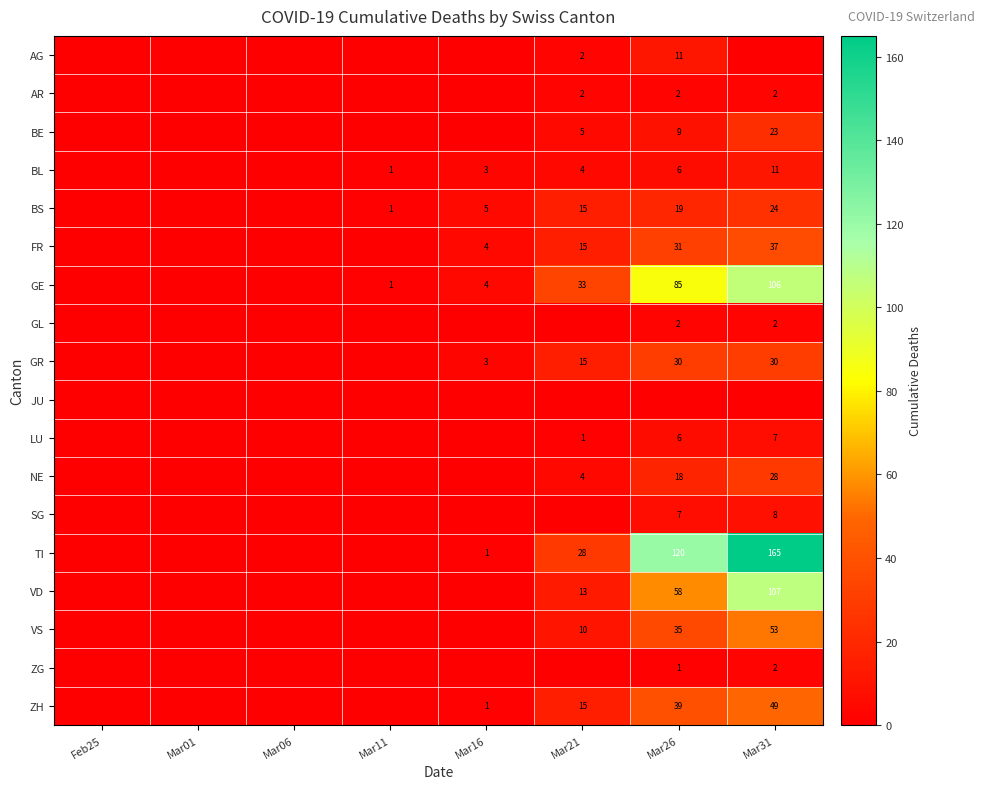

What is the difference between the GE values at Mar26 and Mar21?

52